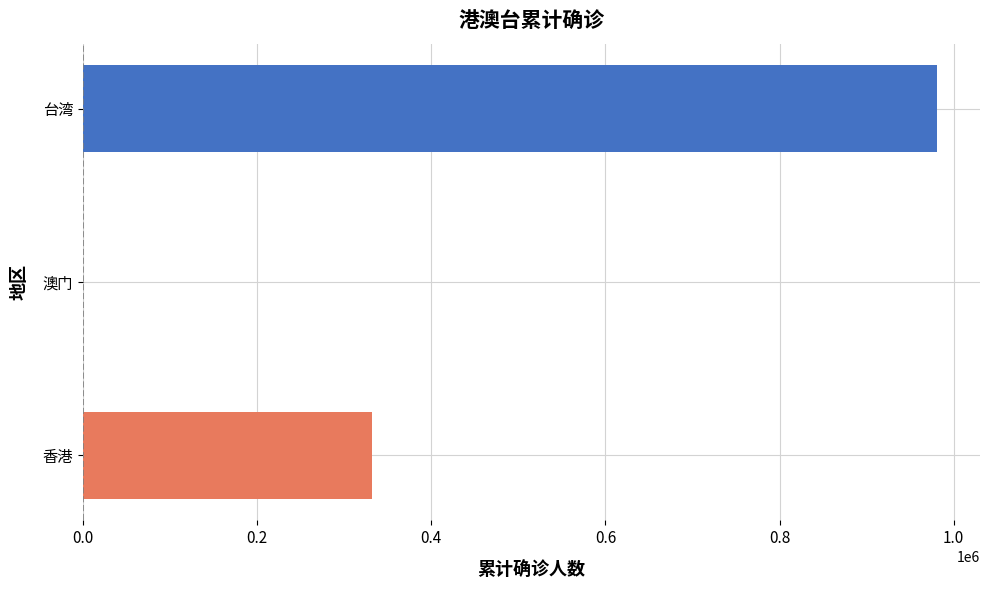

What is the maximum value shown in the chart?

981141